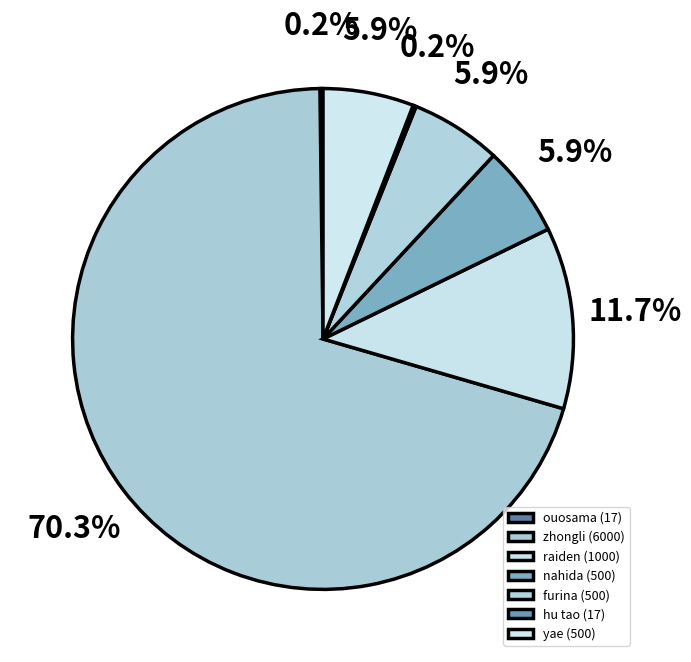

Which category has the biggest portion of the pie?

zhongli